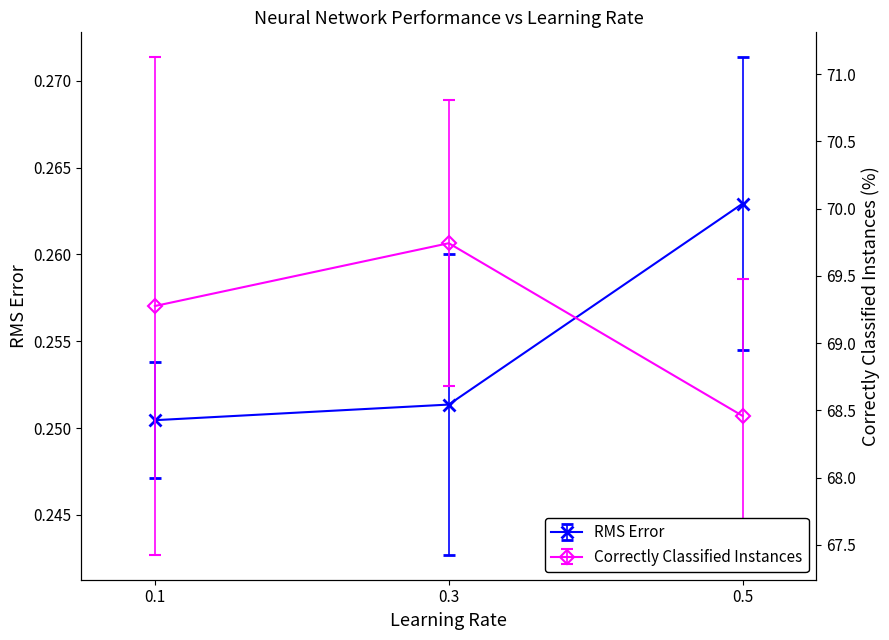

What is the highest value of the RMS Error series?

0.3